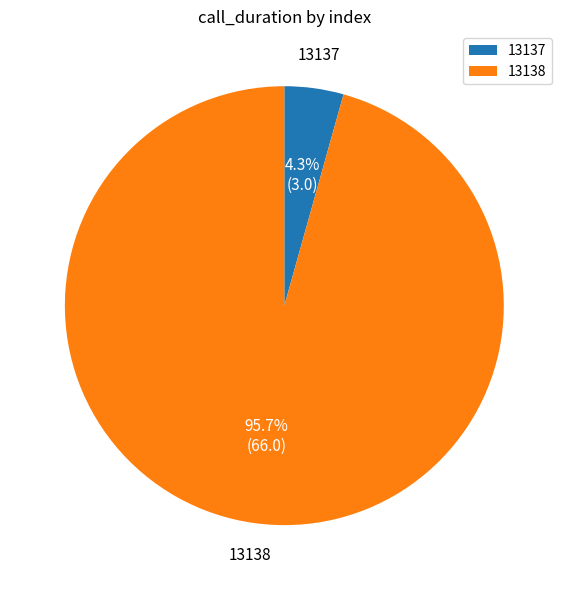

Do 13137 and 13138 together represent more than half of the pie?

Yes